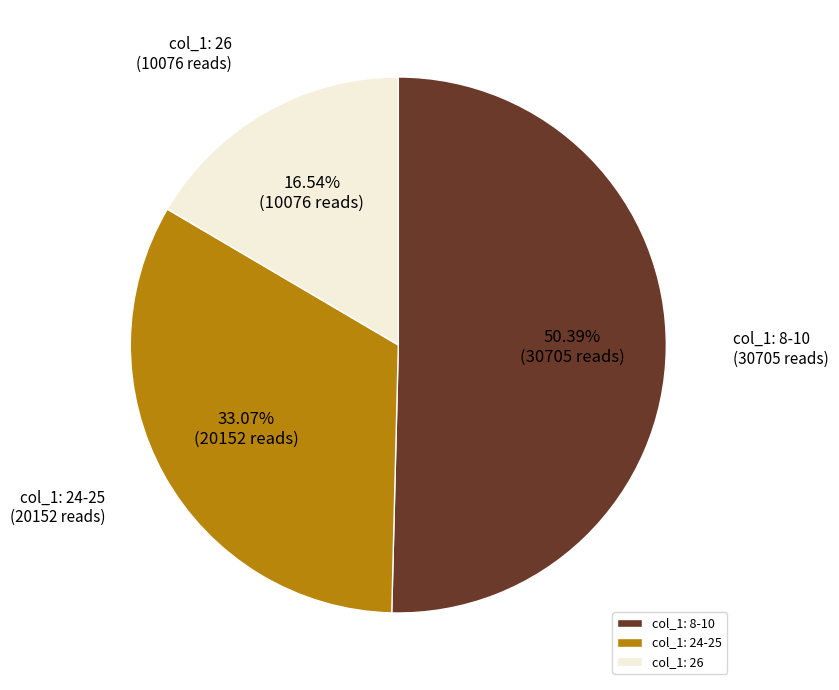

Do col_1: 8-10 and col_1: 24-25 together represent more than half of the pie?

Yes